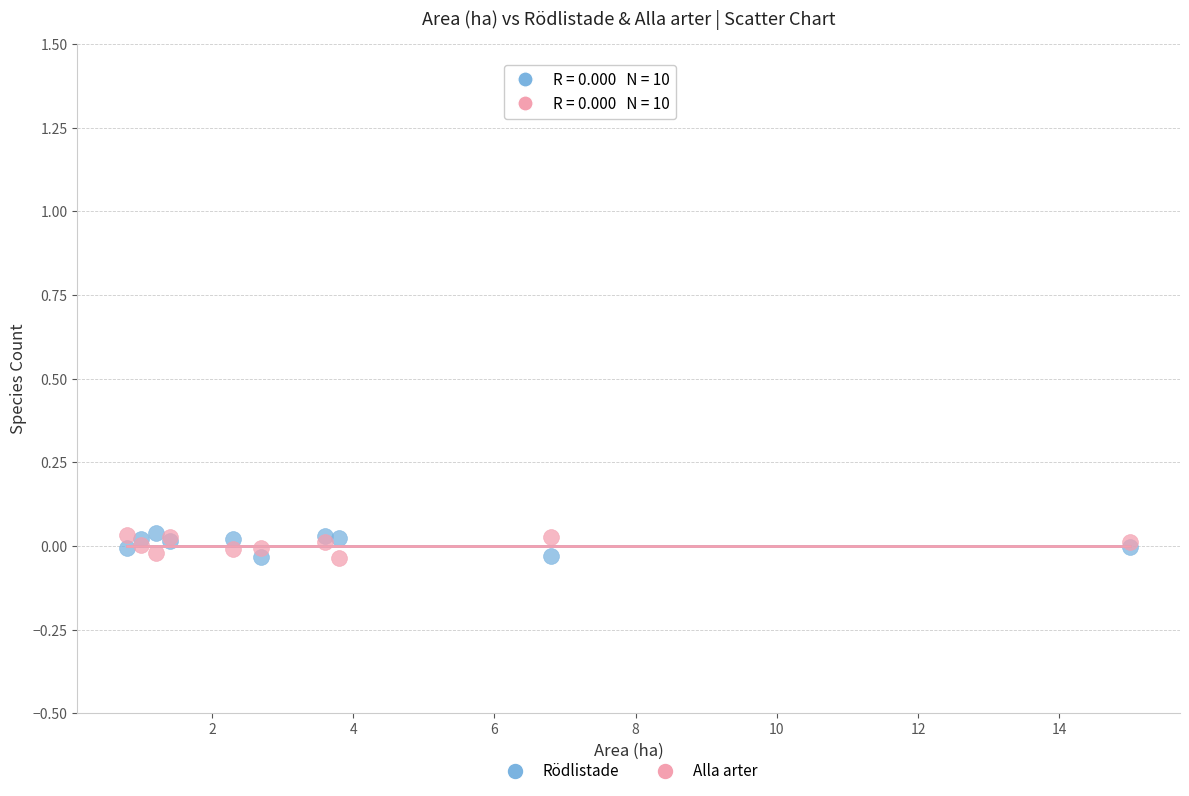

What are all the series names shown in the legend?

Rödlistade, Alla arter